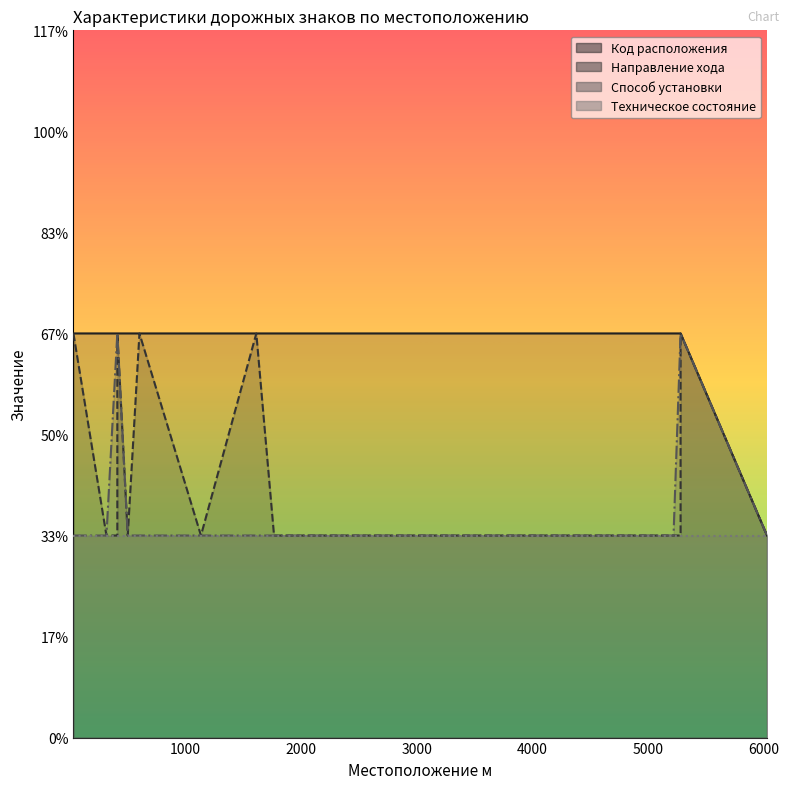

Which series changed the most between 5217 and 6024?

Код расположения